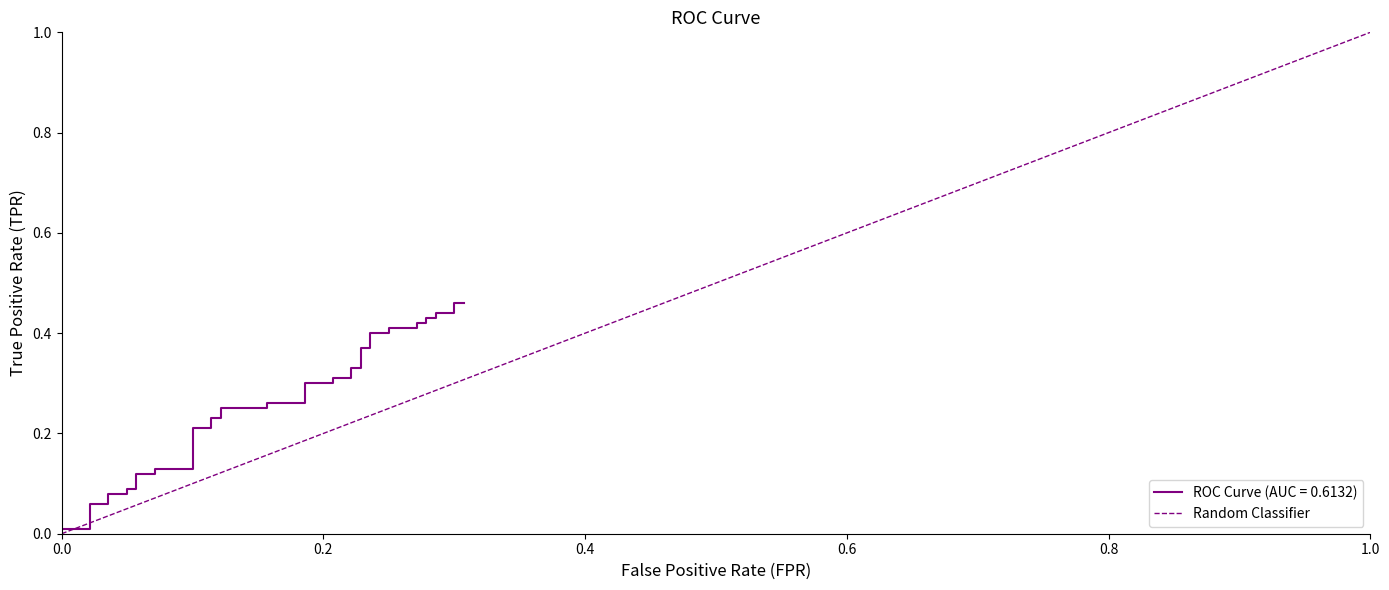

How many values are above zero?

1